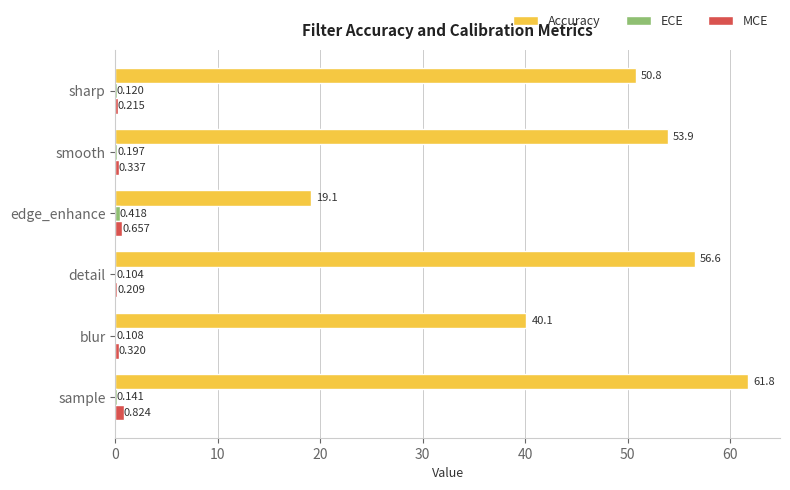

Between blur and sharp, which series saw the biggest shift?

Accuracy